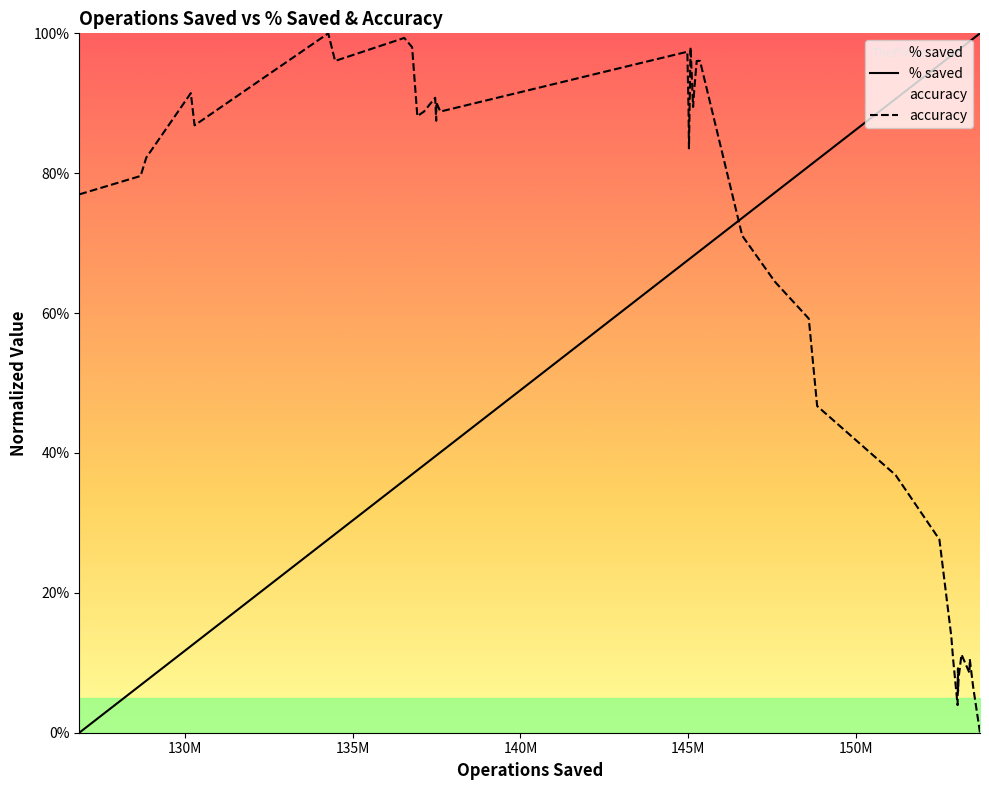

At how many categories does at least one series exceed 0?

40